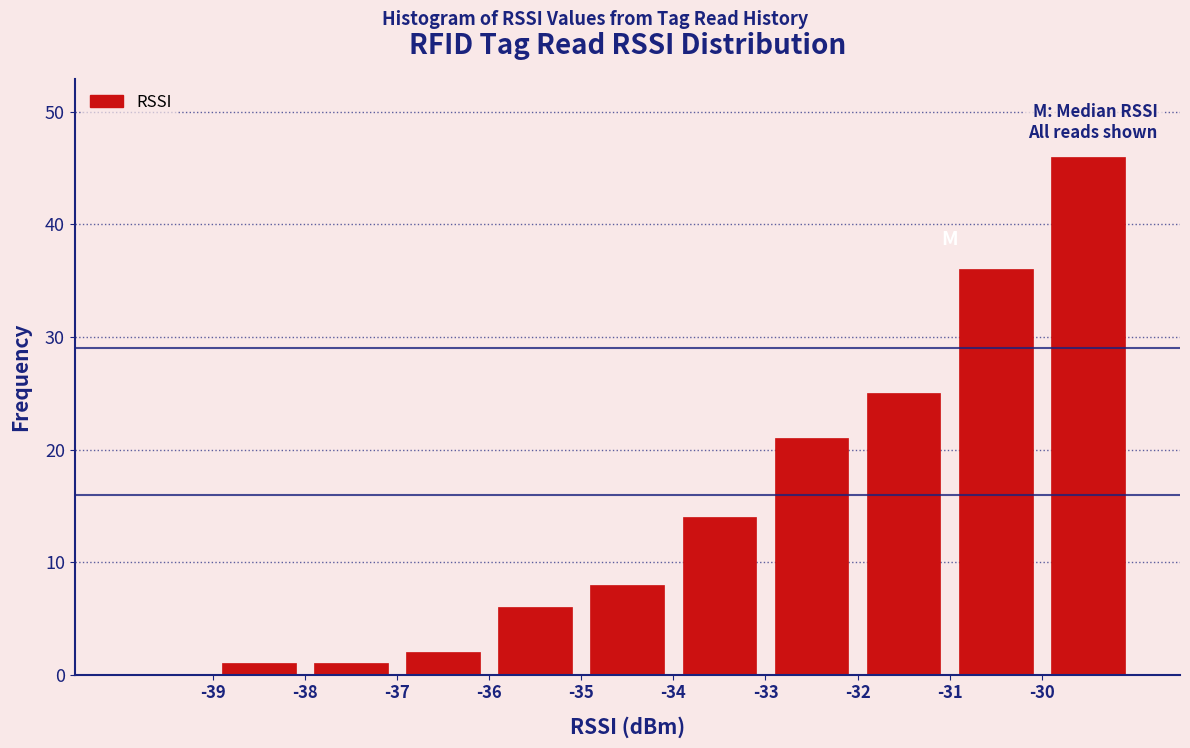

Reading left to right, transcribe this chart: for each bar, give the range it covers on the x-axis and its height. The values are not printed on the chart, so give them approximately, as read against the axis.

-39 to -38: 1
-38 to -37: 1
-37 to -36: 2
-36 to -35: 6
-35 to -34: 8
-34 to -33: 14
-33 to -32: 21
-32 to -31: 25
-31 to -30: 36
-30 to -29: 46